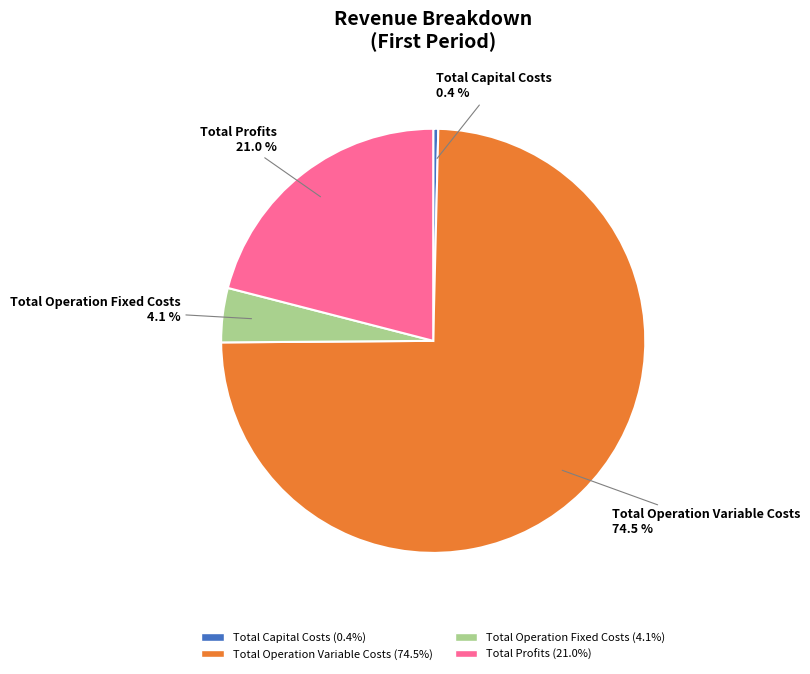

Is there a majority slice in this chart?

Yes